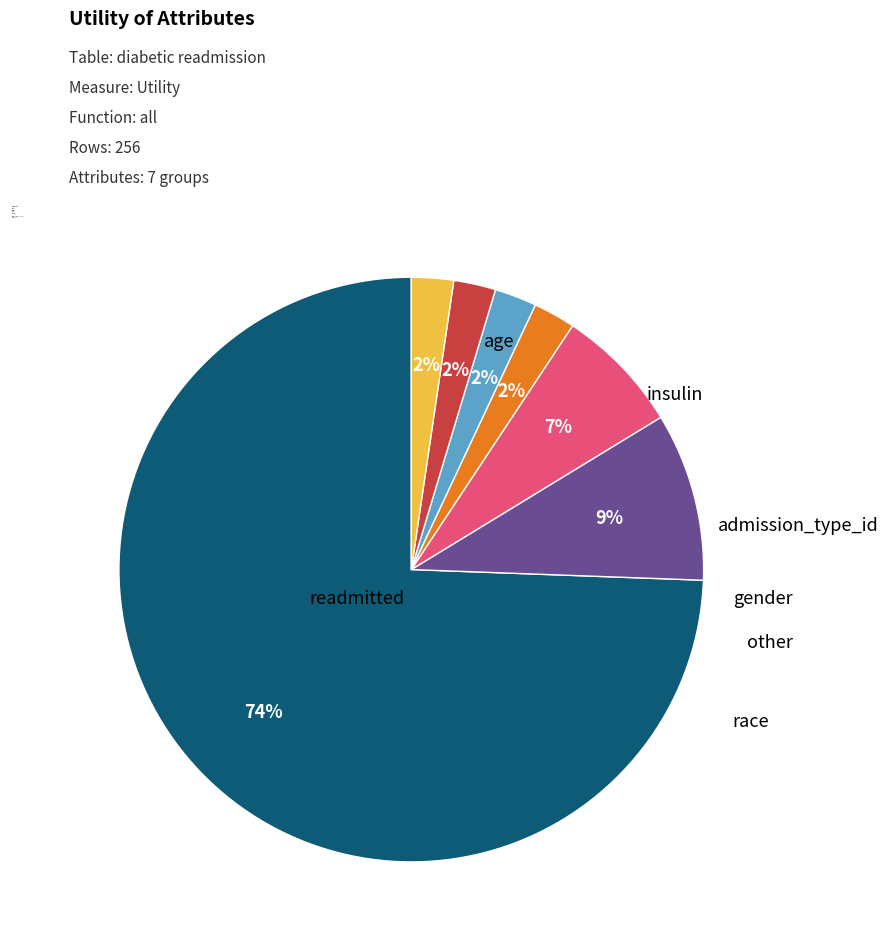

Approximately how many times larger is the value at other compared to gender?

3.0